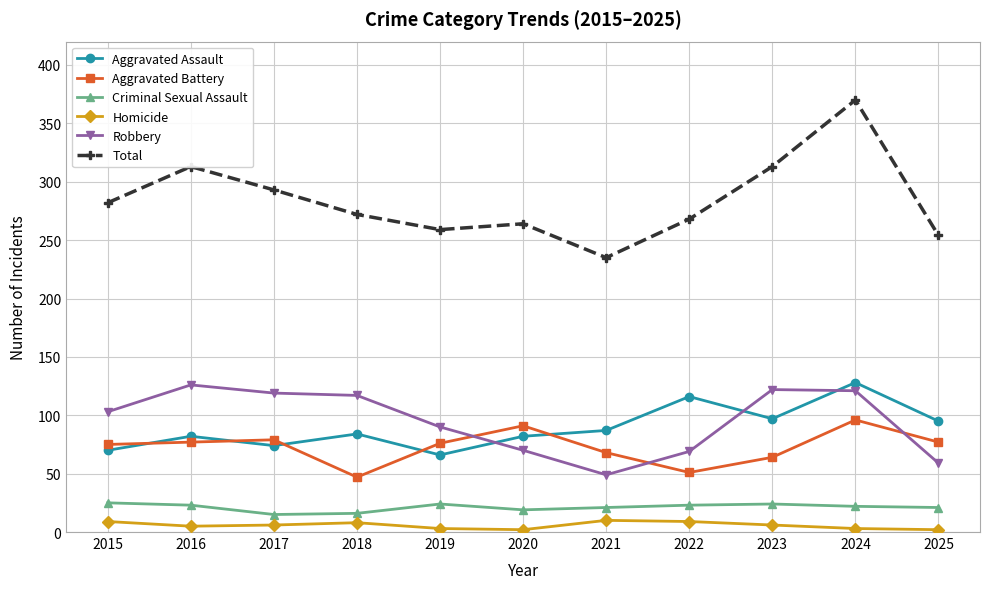

True or false: Aggravated Battery and Homicide intersect in this chart.

False